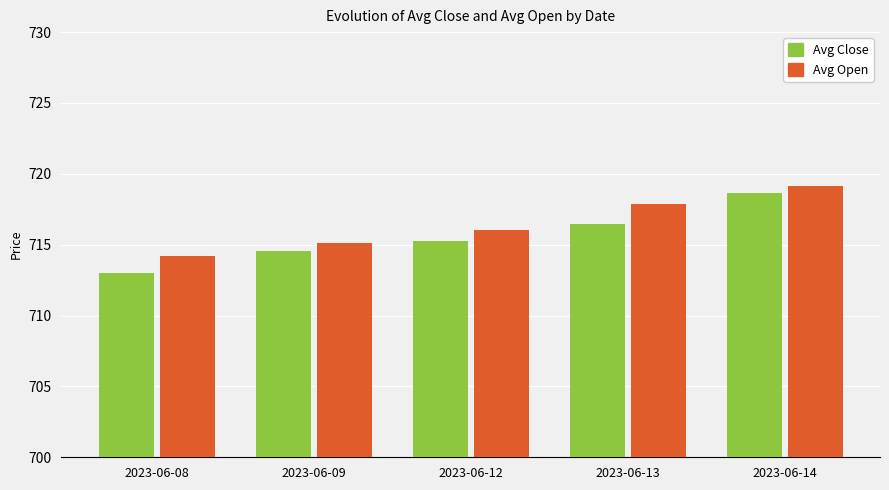

Where does the Avg Close series first go above 715?

2023-06-12